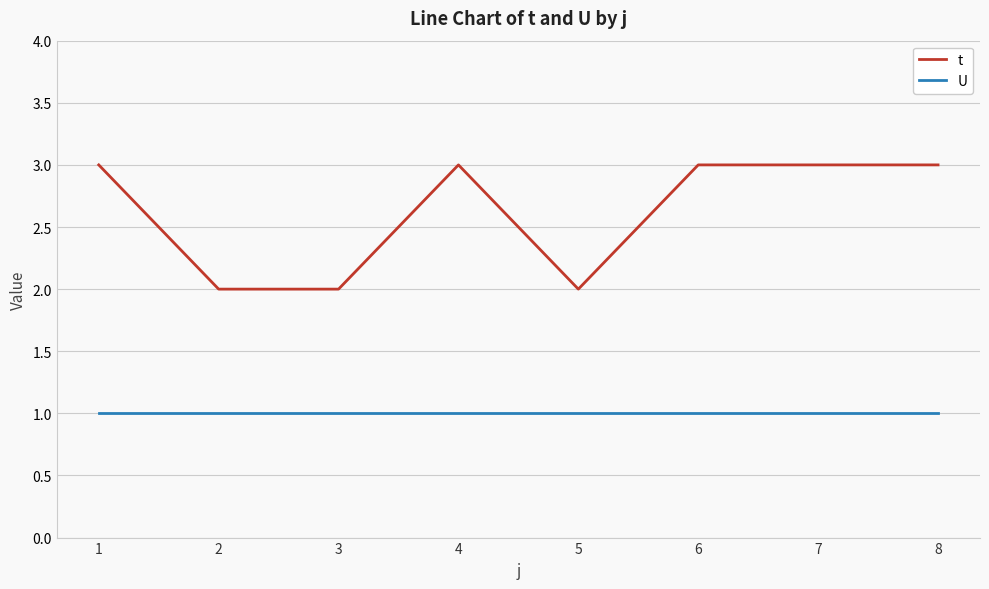

The value of t at 8 is 3. True or false?

True